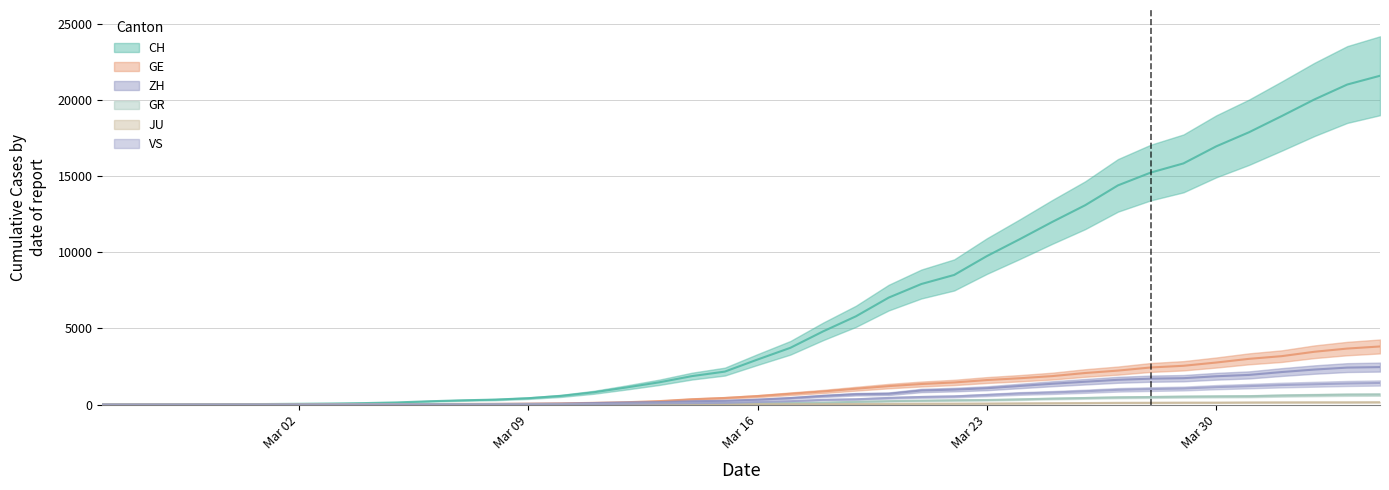

What is the approximate value of CH at Mar 30?

16957